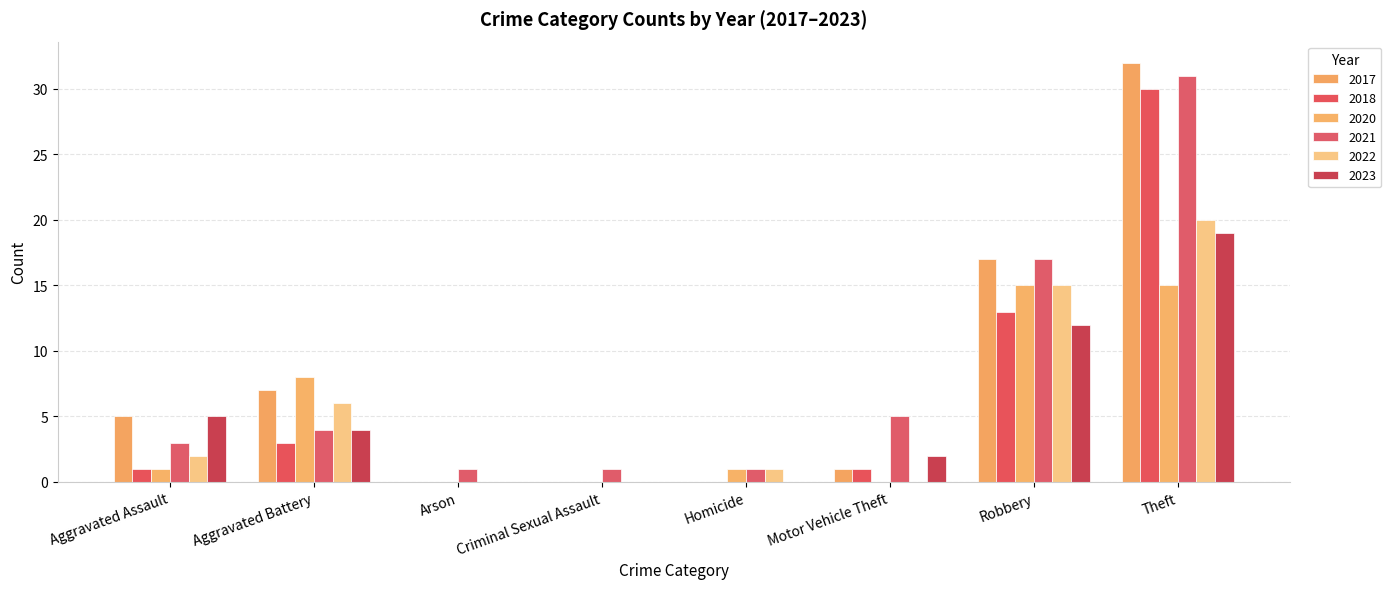

How many data points does each series have?

8